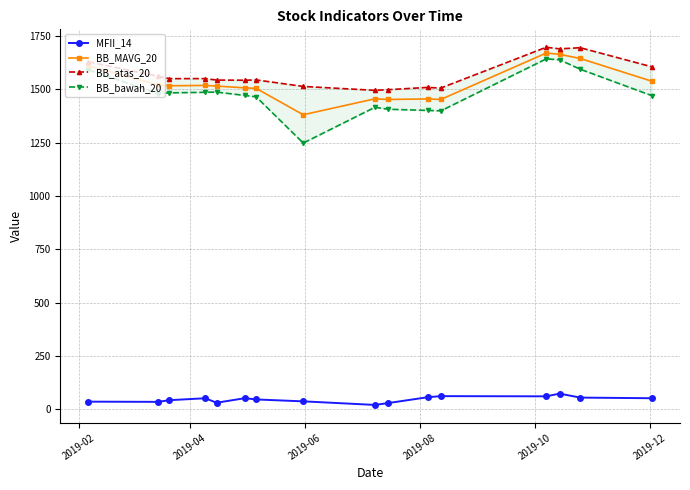

What is the value of the BB_MAVG_20 point at the 11th from the left?

1455.0